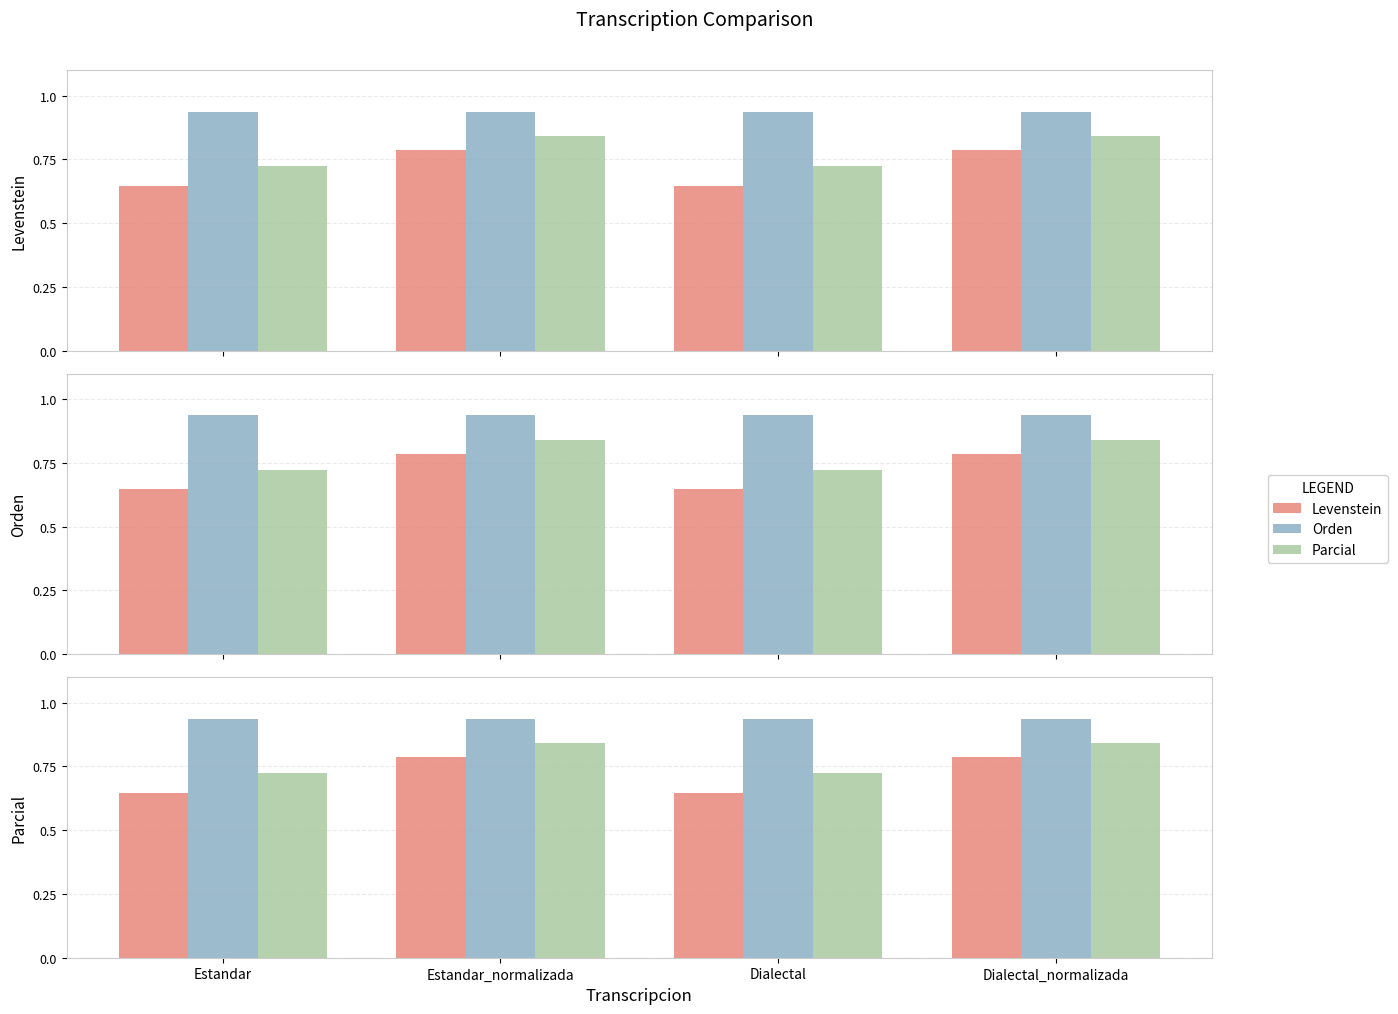

The value of Orden at Dialectal_normalizada is 93.6. True or false?

True